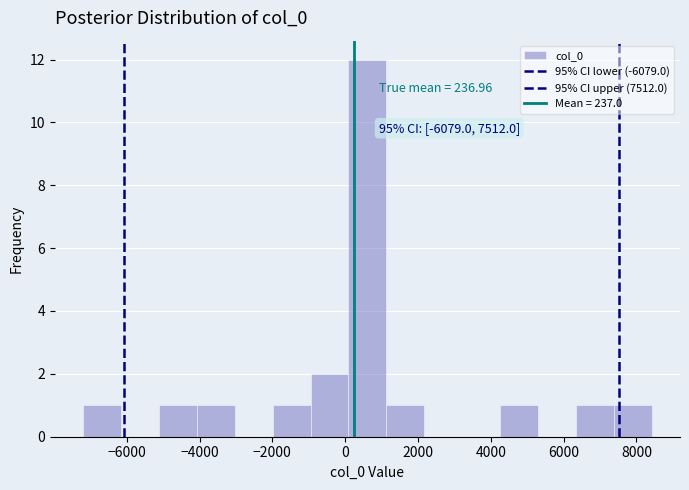

Which range on the x-axis has the tallest bar?

0 to 1200